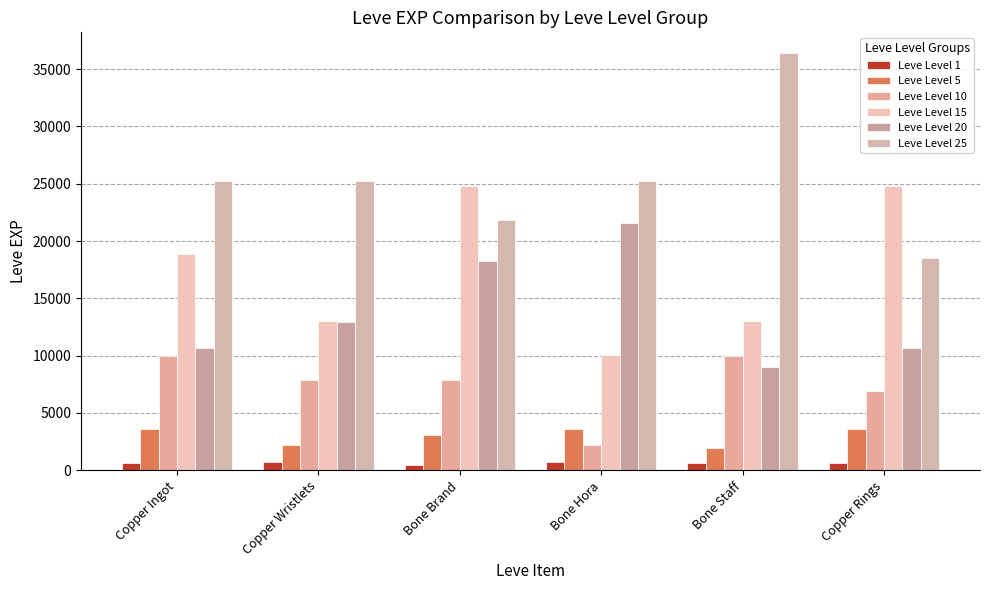

List the labels in order of Leve Level 20 value, largest first.

Bone Hora, Bone Brand, Copper Wristlets, Copper Ingot, Copper Rings, Bone Staff